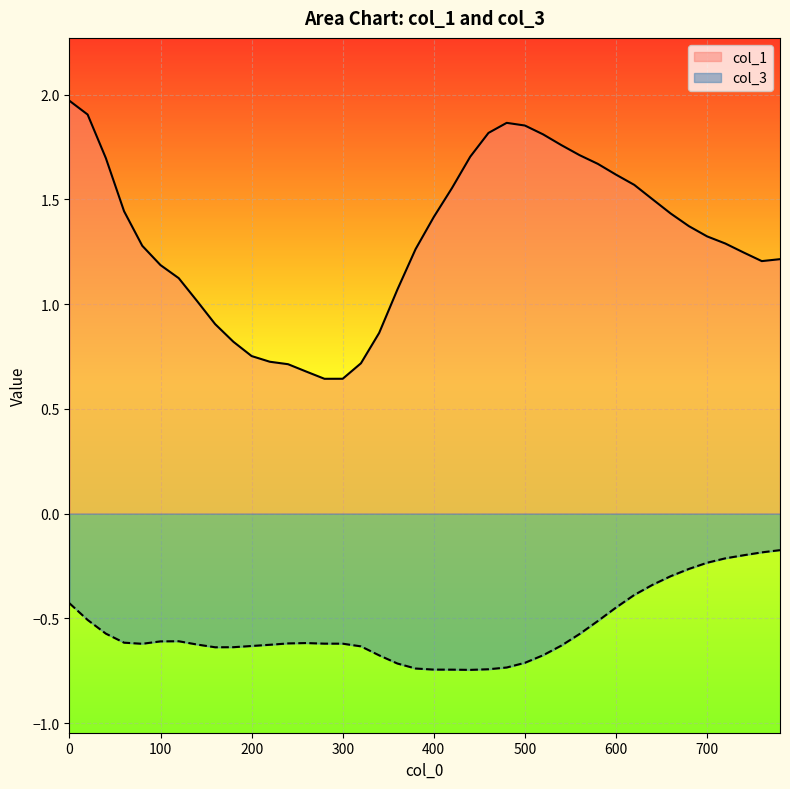

At which category does col_1 reach its first local valley?

280